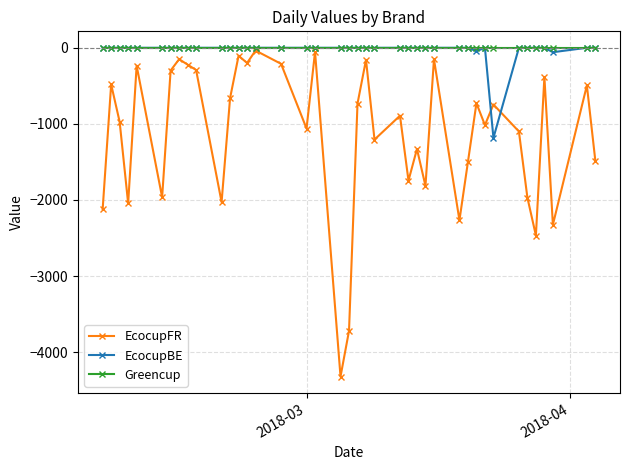

Which series has the largest range (max minus min)?

EcocupFR